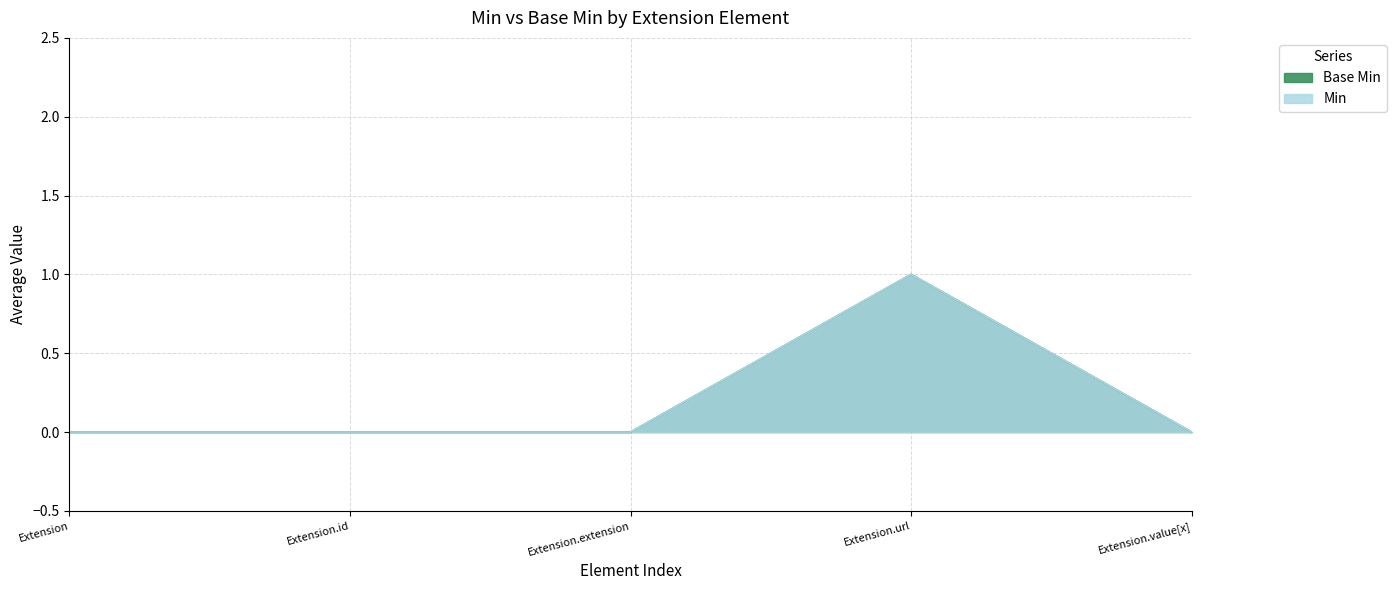

Where is Base Min nearest to the value 0?

Extension